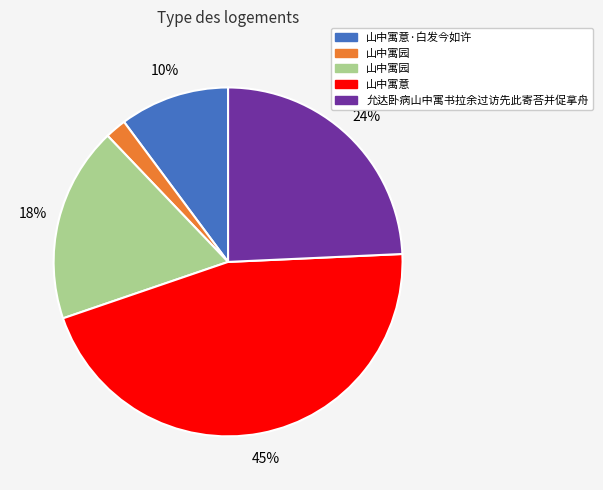

Is there a majority slice in this chart?

No